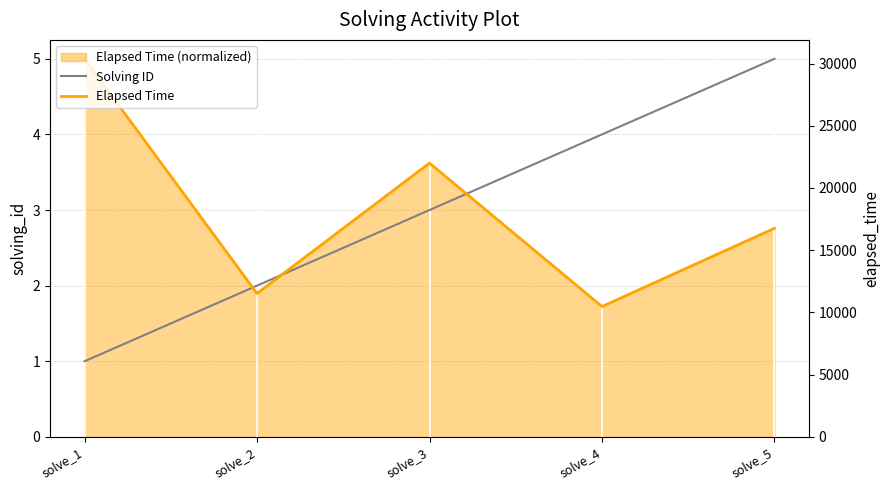

Which label corresponds to the smallest value in the chart?

solve_1